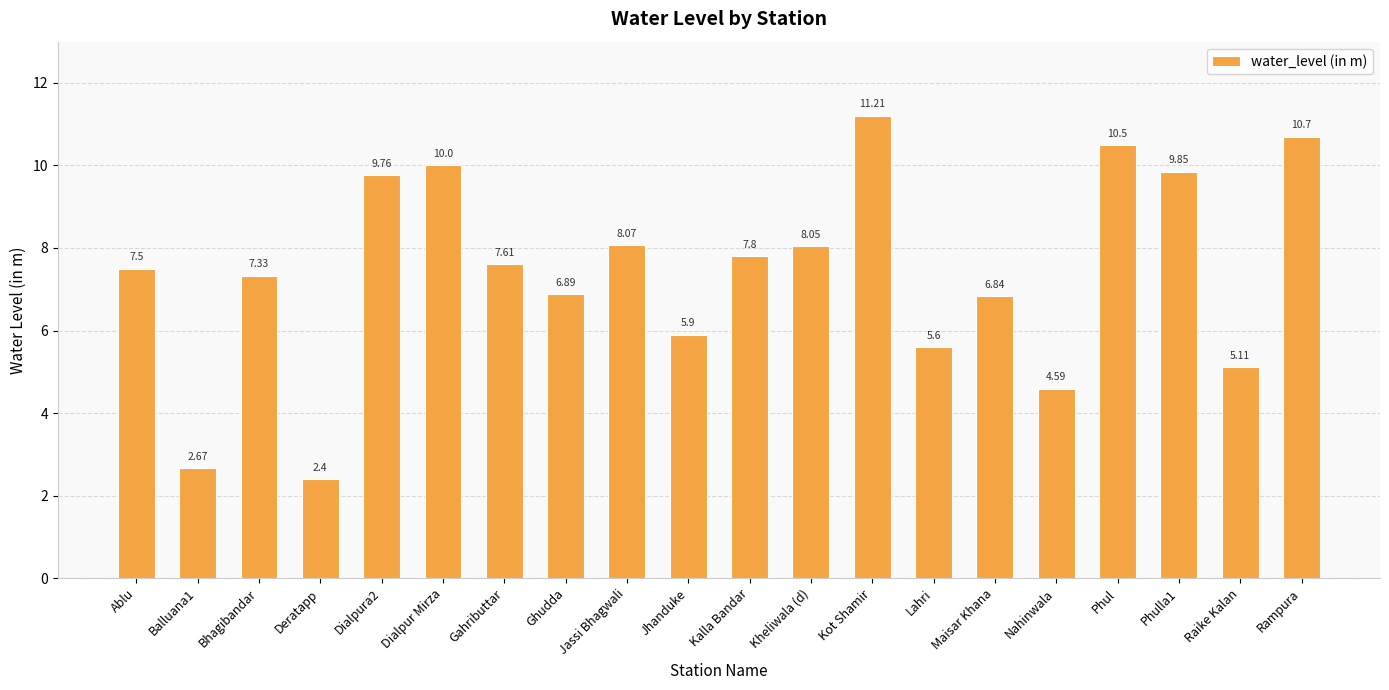

How many data points are less than 7?

8